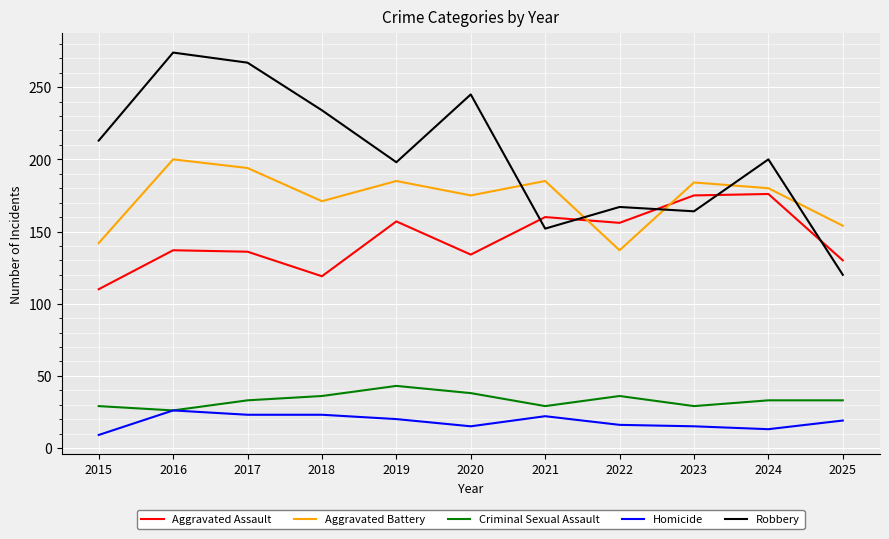

The Robbery series shows 267 at 2017. True or false?

True